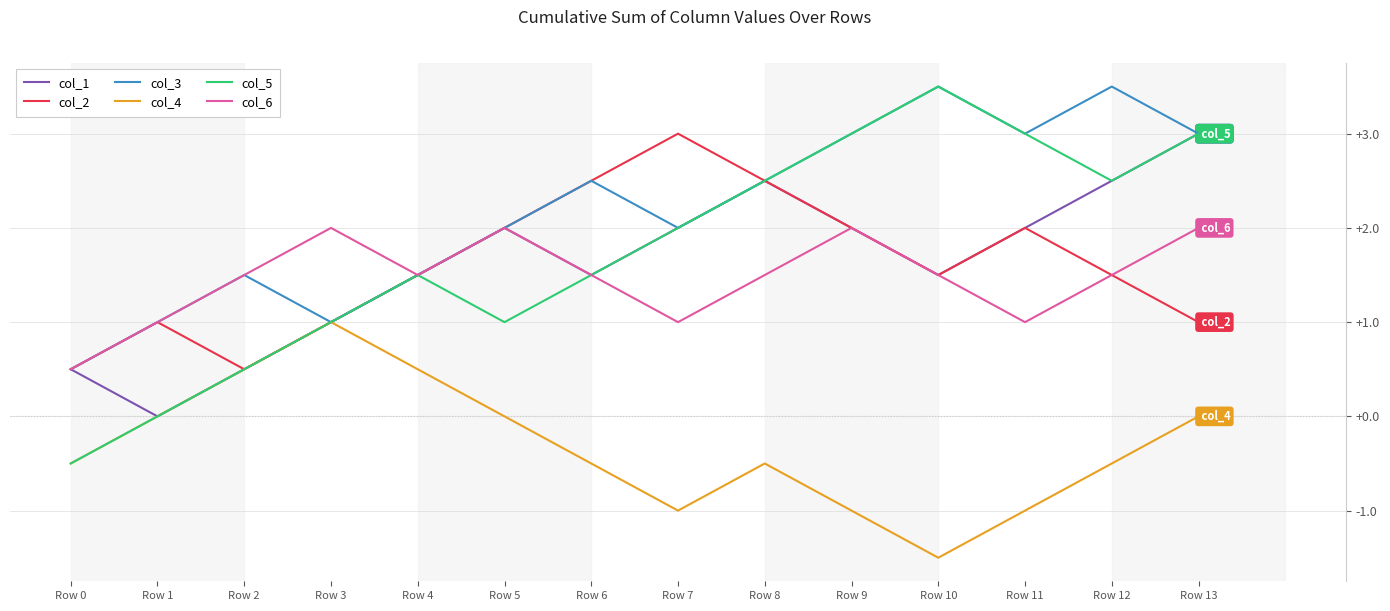

True or false: col_4 and col_6 cross at least once.

False